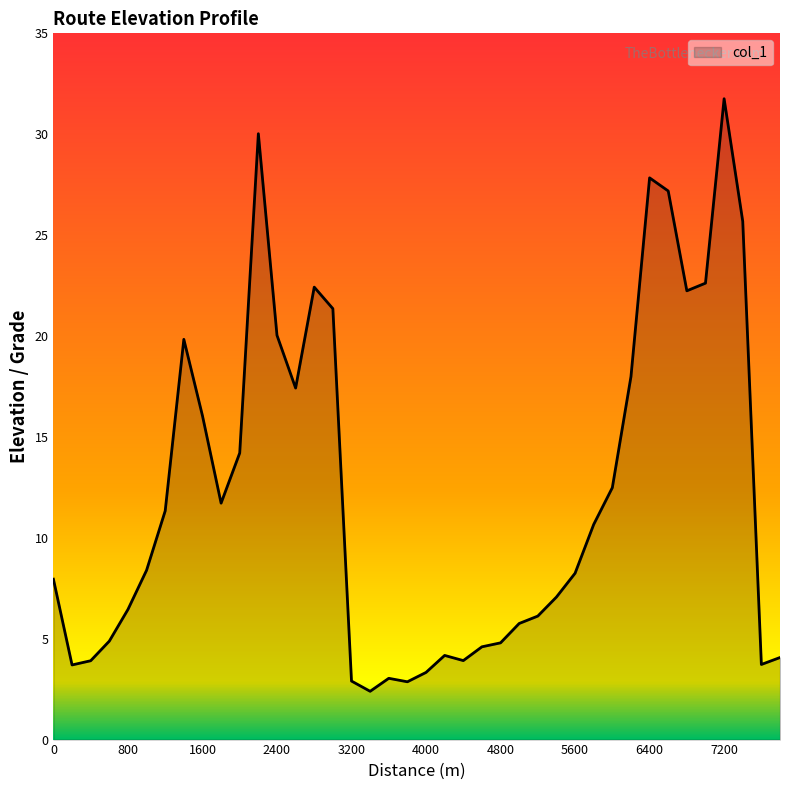

How many lines are shown in the chart?

1